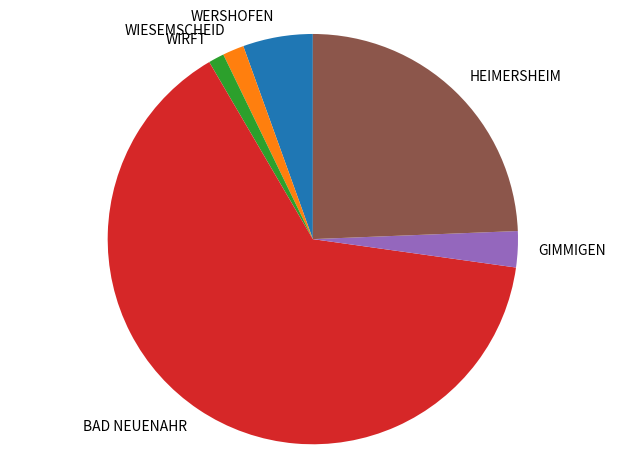

Is it true that WERSHOFEN is 1% of the pie?

False